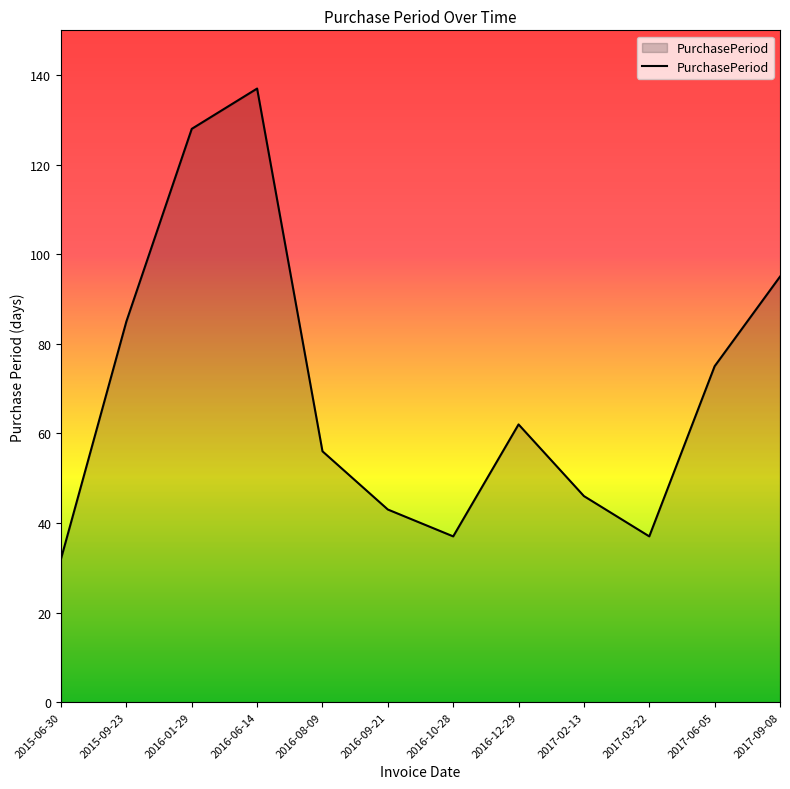

What position from the right is 2017-02-13?

4